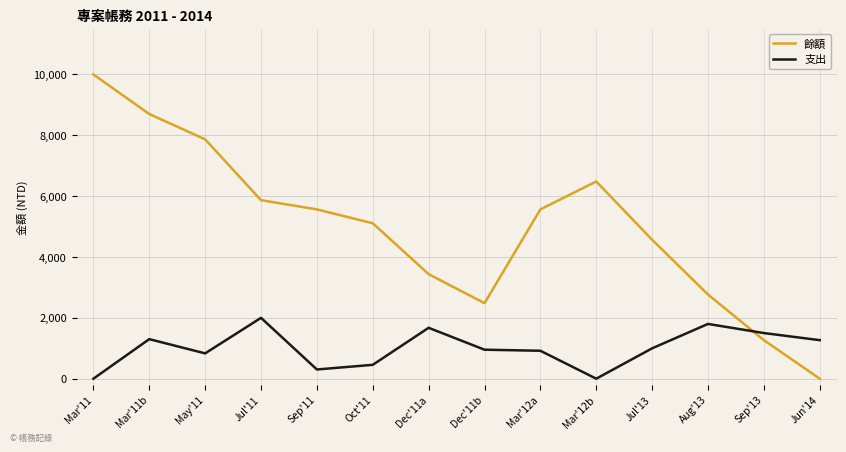

Read the 支出 value at Jun'14.

1267